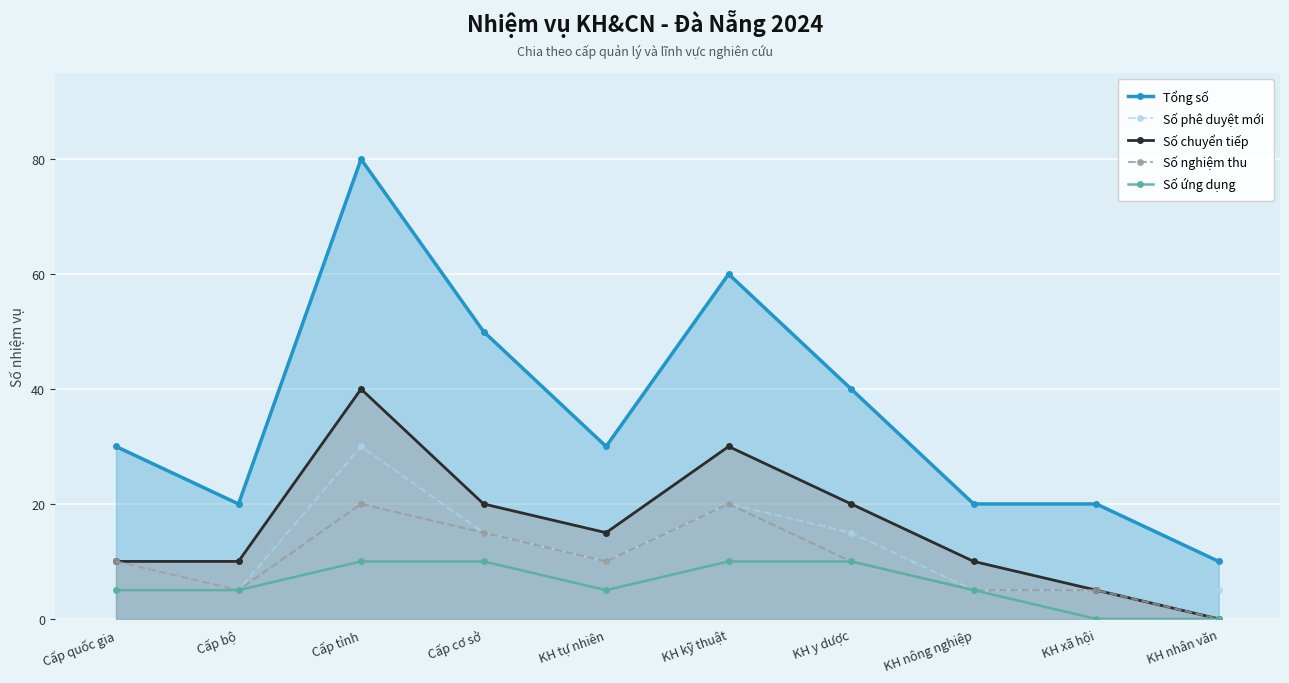

True or false: Tổng số and Số phê duyệt mới cross at least once.

False